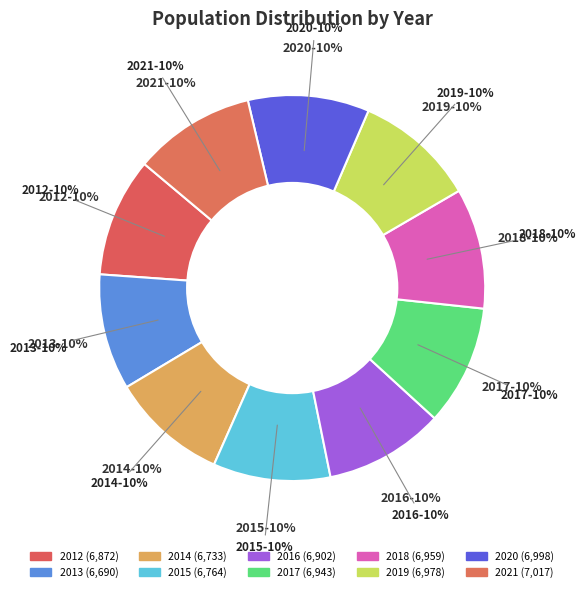

Which slice is the largest?

2021